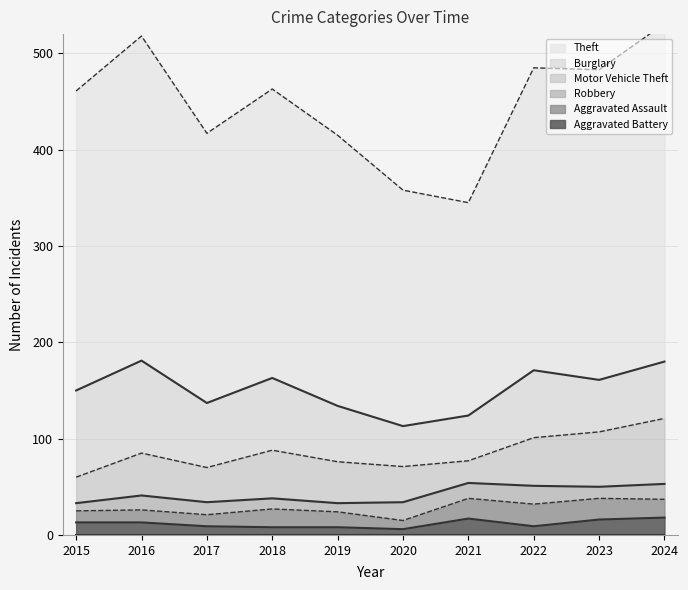

True or false: Motor Vehicle Theft and Theft cross at least once.

False